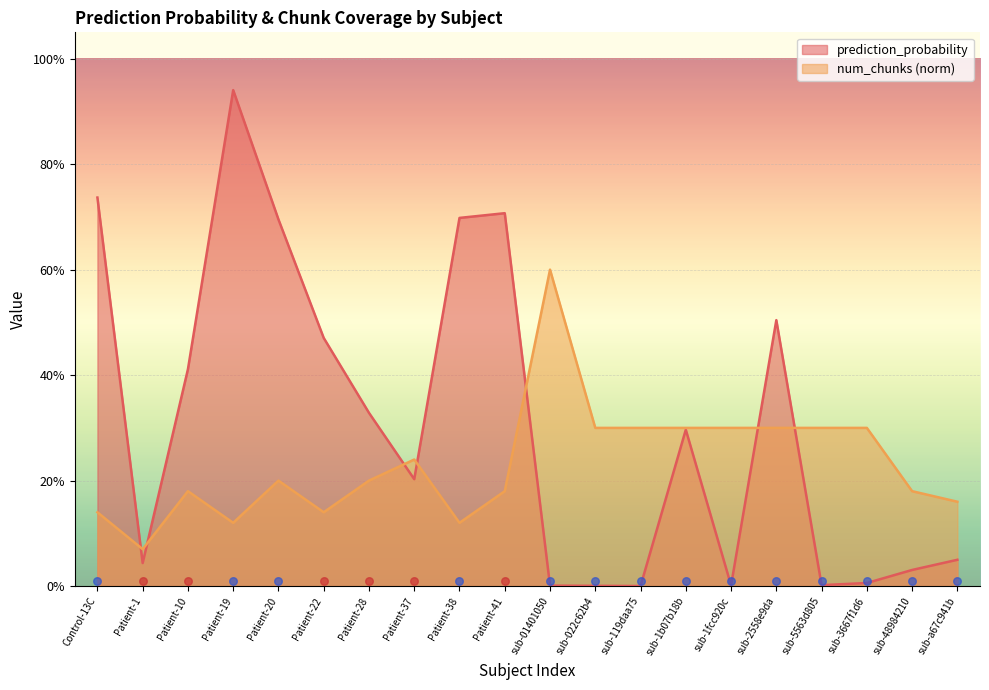

Which series has the largest total across all categories?

prediction_probability